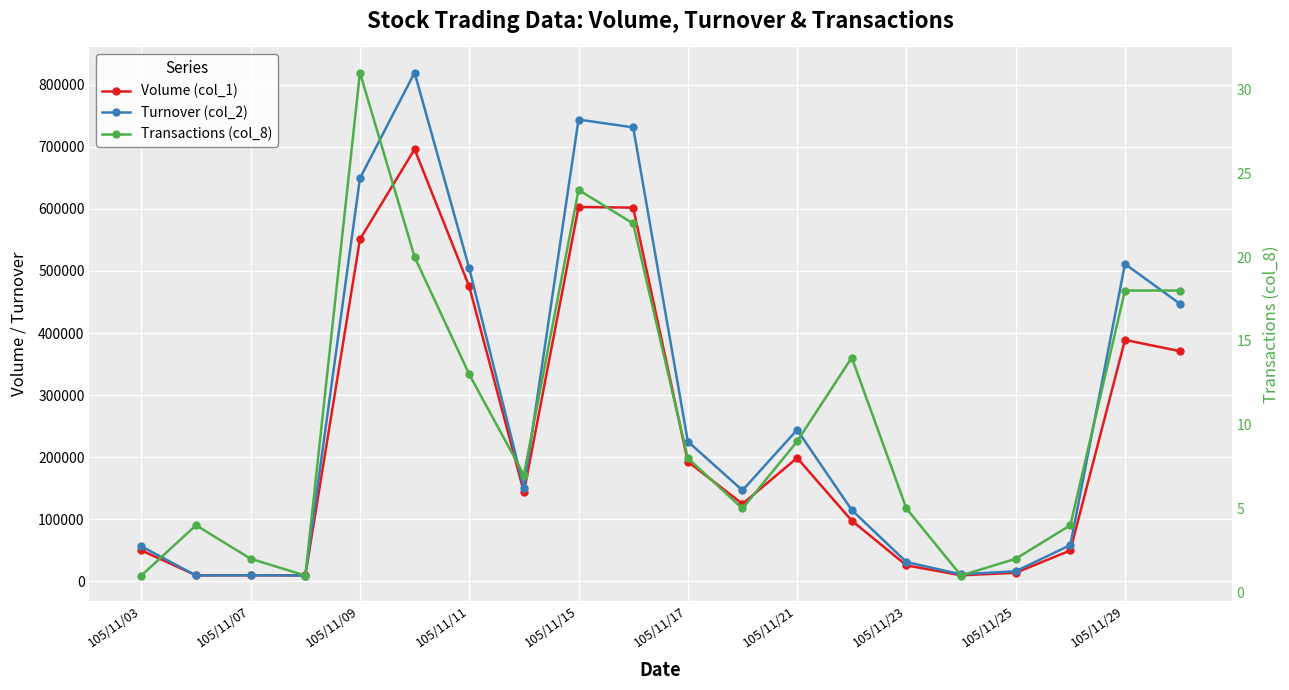

What is the smallest value displayed?

1